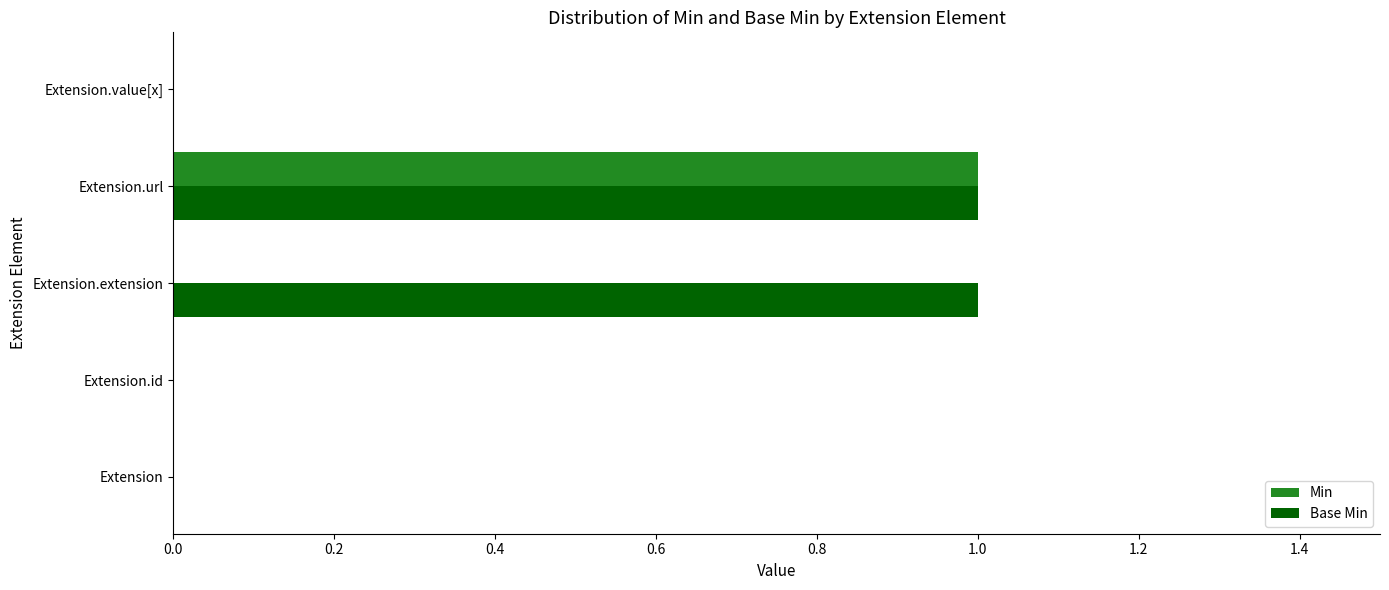

The Min series shows 0 at Extension.extension. True or false?

True